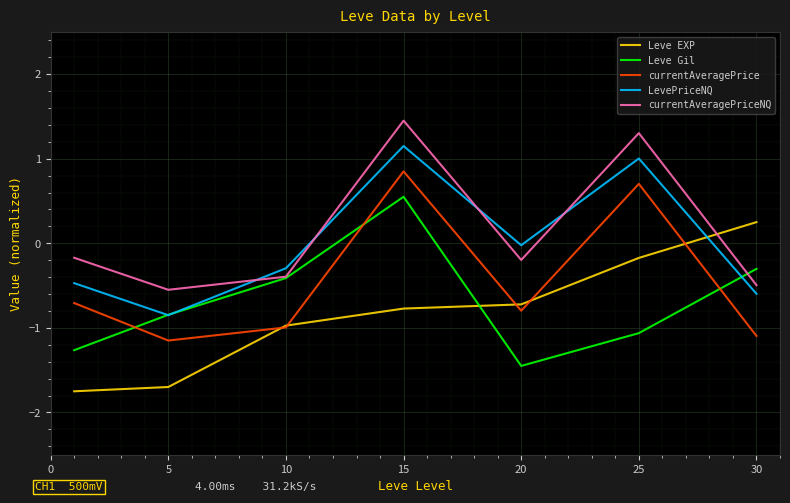

List the series in order of their overall mean, lowest first.

Leve EXP, Leve Gil, currentAveragePrice, LevePriceNQ, currentAveragePriceNQ